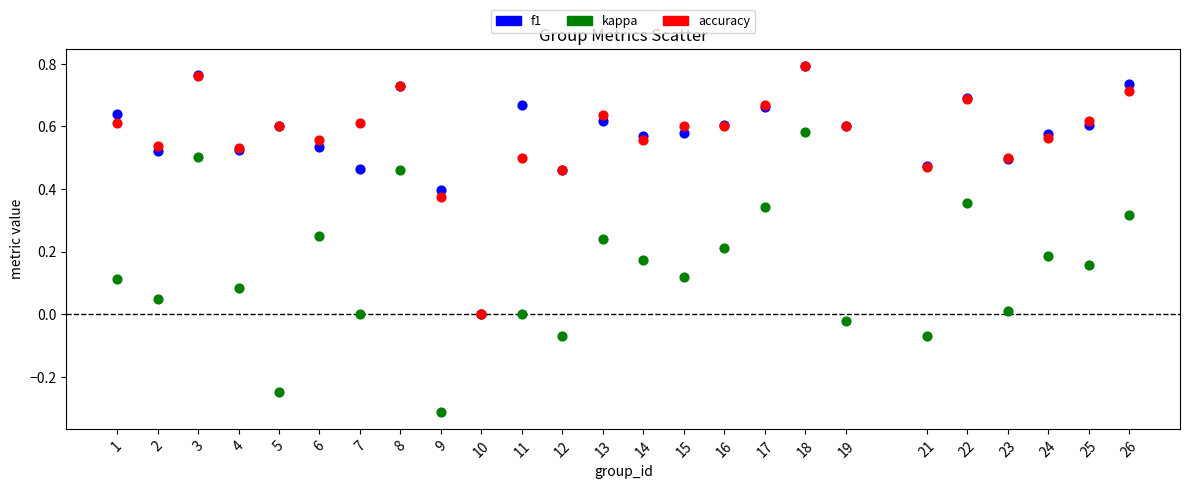

What are all the series names shown in the legend?

f1, kappa, accuracy